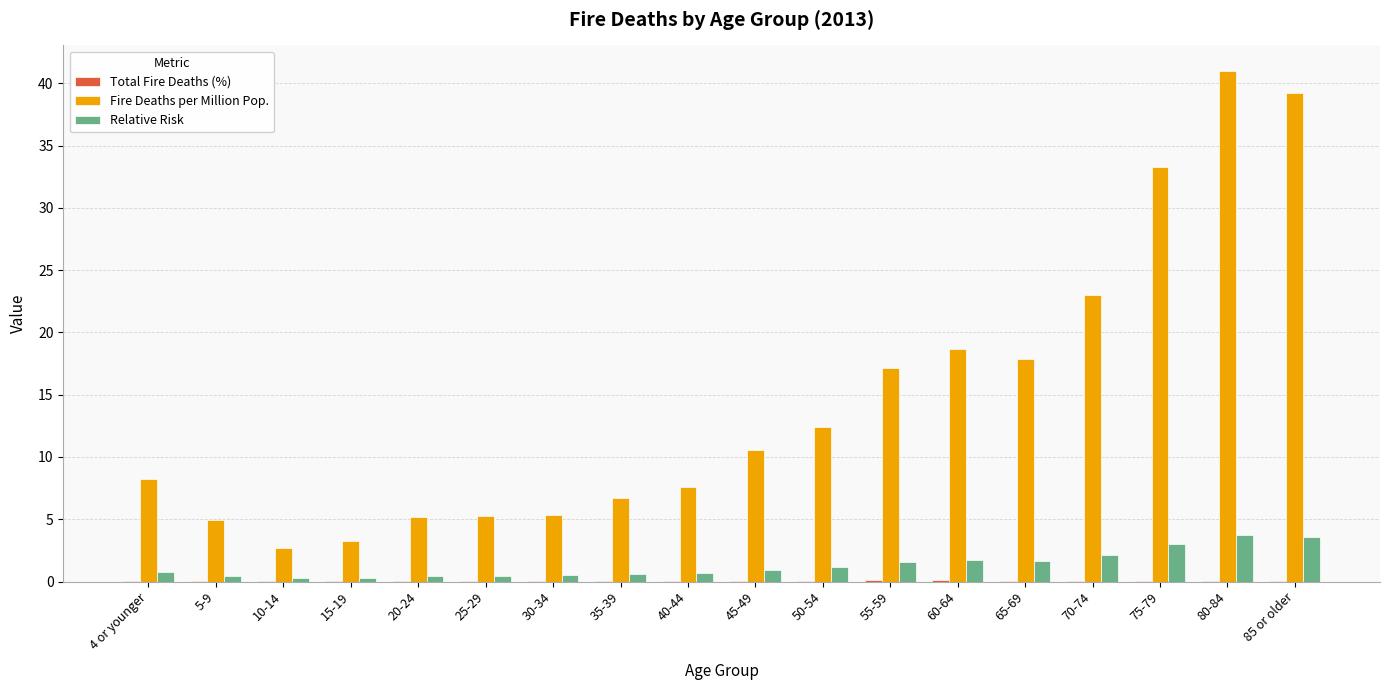

How many values in the Fire Deaths per Million Pop. series exceed 10?

9